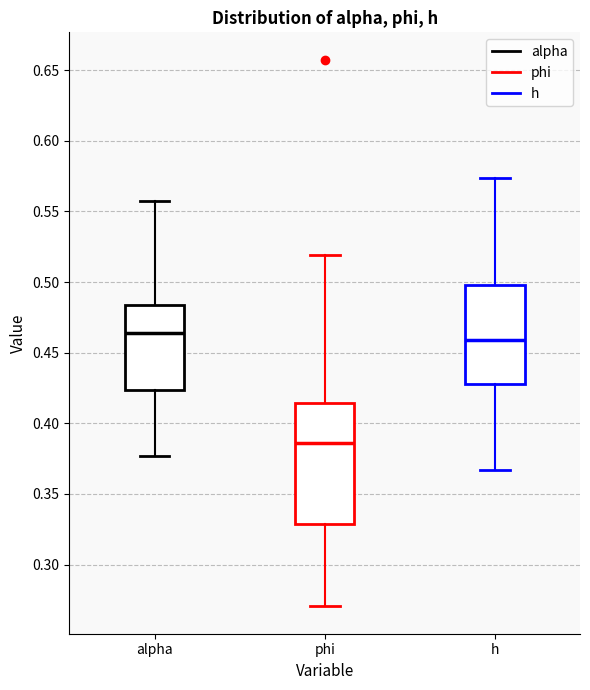

Which box has the lowest median line?

phi